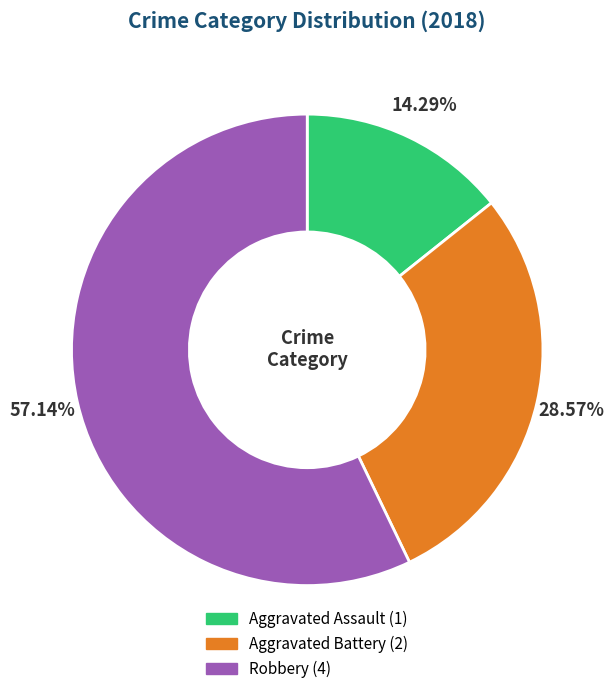

The Aggravated Battery slice represents 29% of the pie. True or false?

True